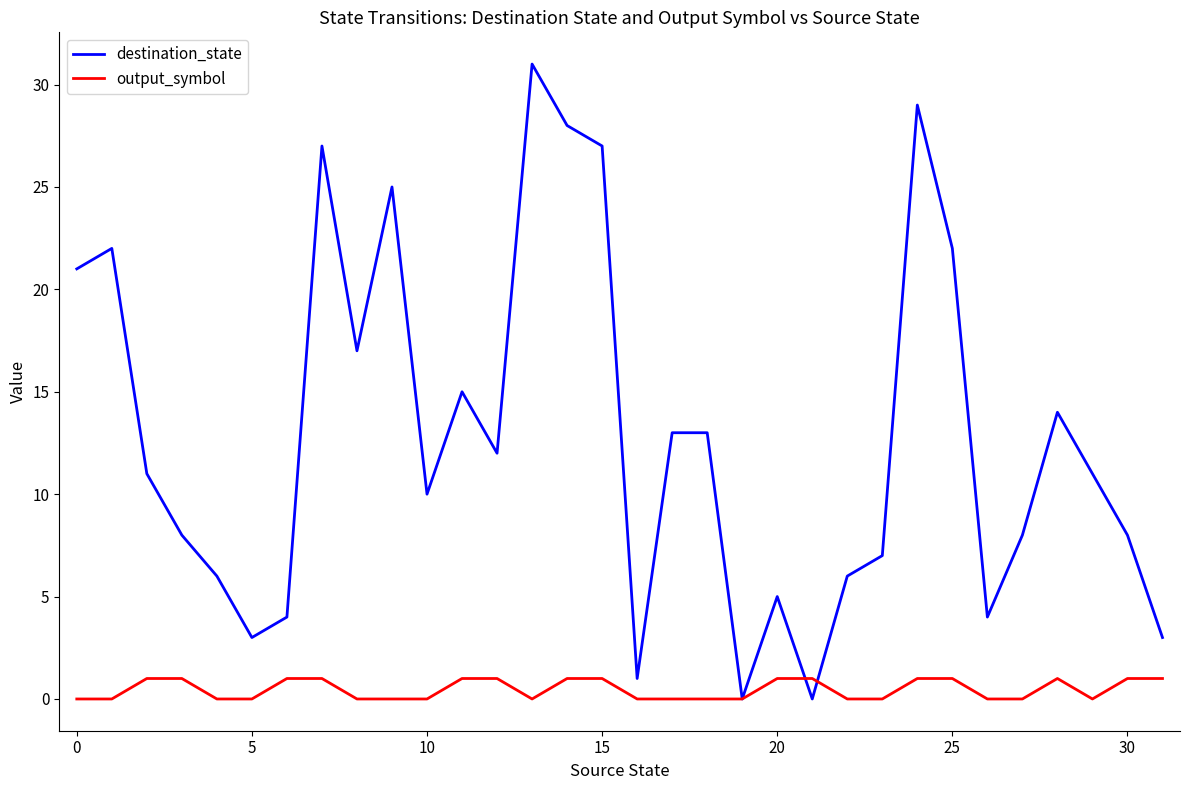

Which series has the largest range (max minus min)?

destination_state